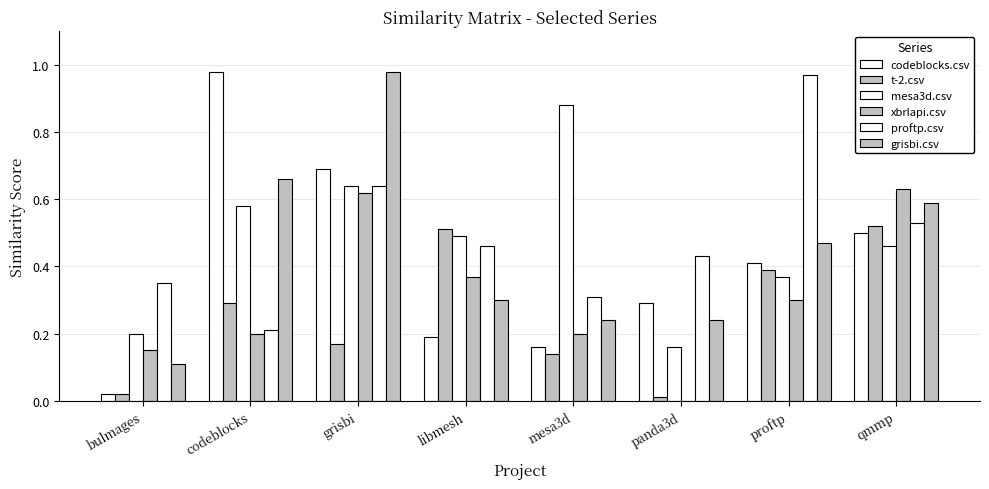

The value of grisbi.csv at proftp is 0.5. True or false?

True